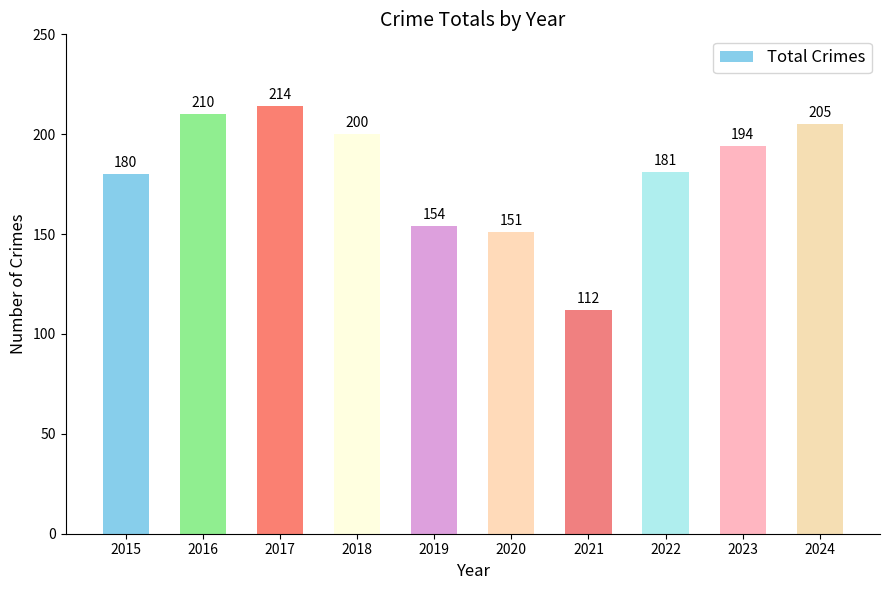

What is the difference between the maximum and minimum values?

102